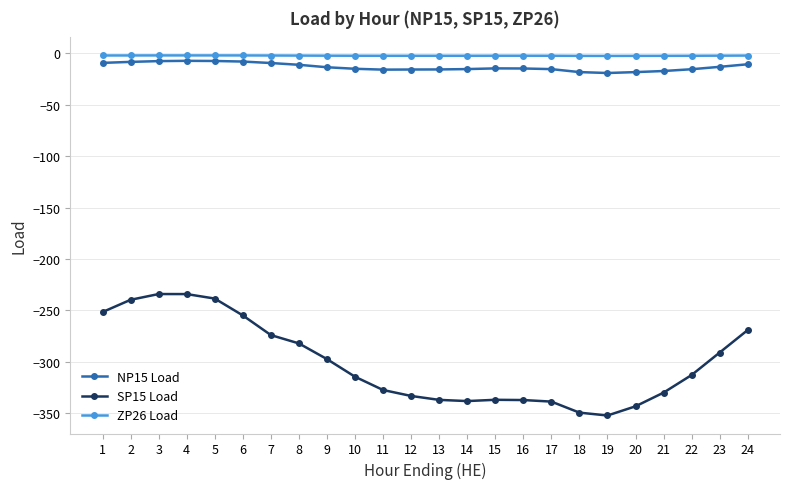

True or false: SP15 Load and NP15 Load cross at least once.

False